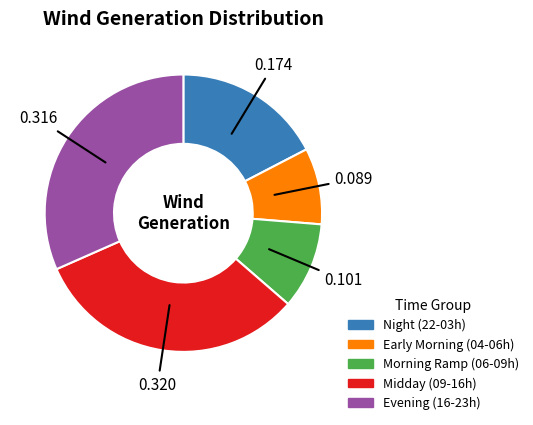

Is there any slice that represents more than half of the pie?

No